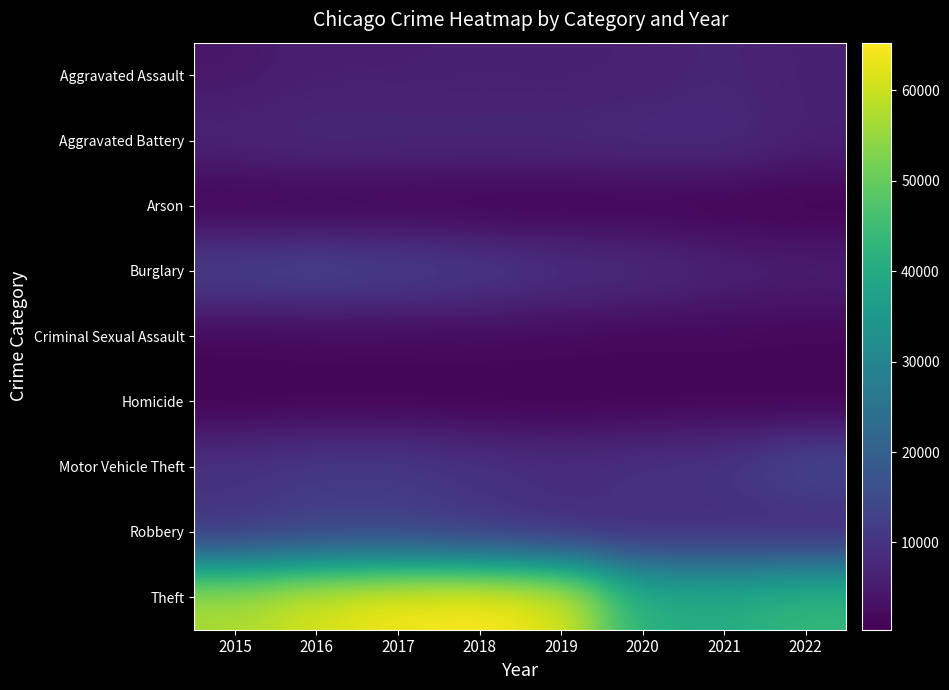

What is the total value across all series at 2015?

104342